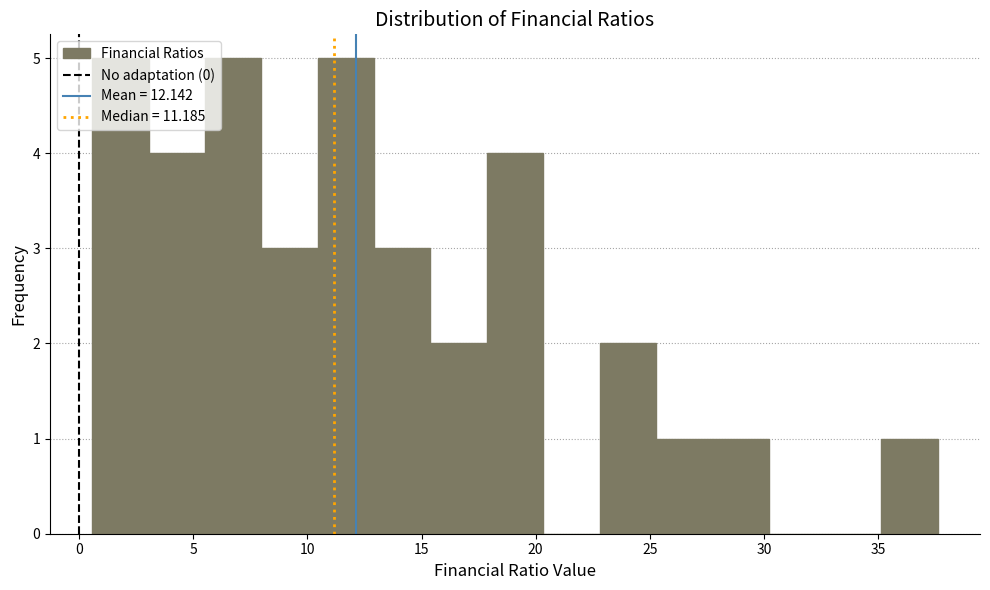

How tall is the bar that spans 25.5 to 27.5 on the x-axis? Neither the bar edges nor the heights are printed on the chart, so give them approximately, as read against the axes.

1